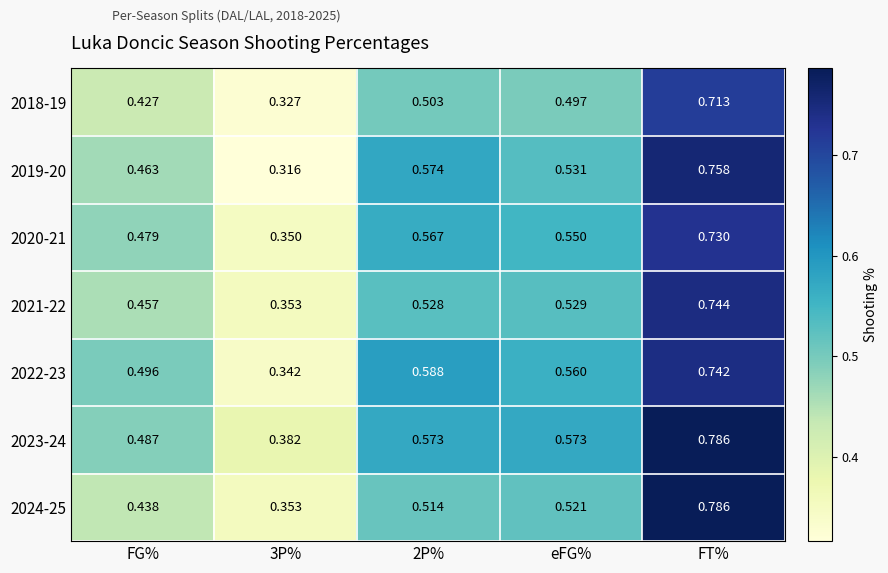

Is the value of 2020-21 at 3P% greater than the value of 2018-19 at FG%?

No